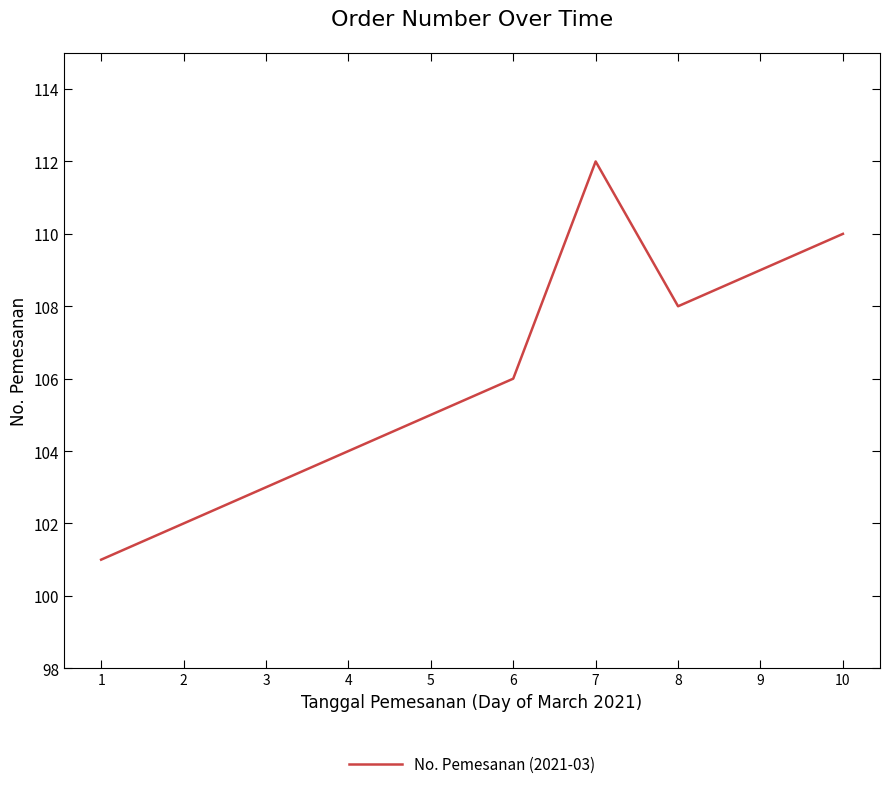

Where is the first local minimum?

8